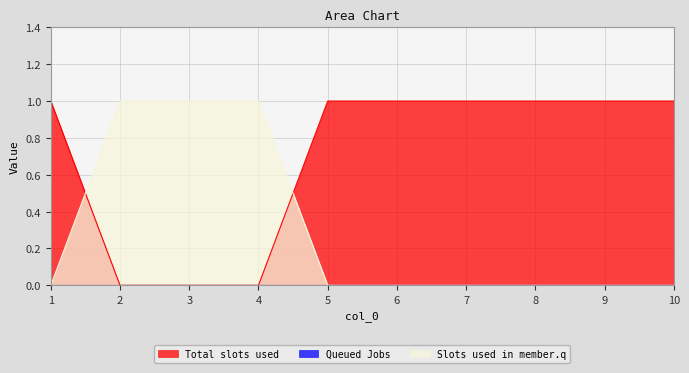

Which series has the largest total across all categories?

Total slots used